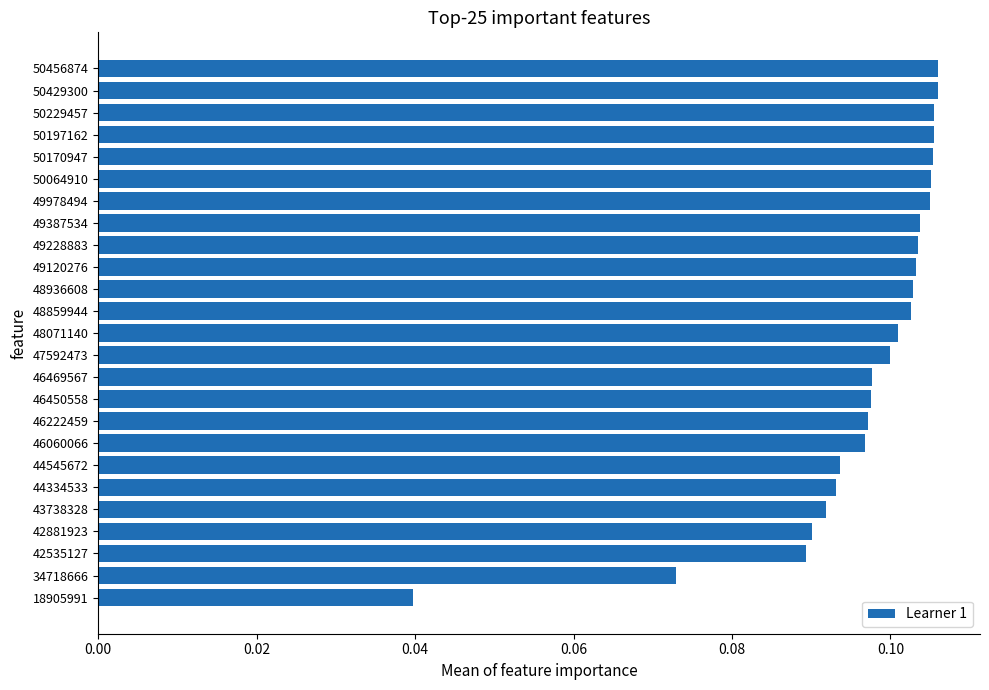

Which has a higher value, 49387534 or 42535127?

49387534